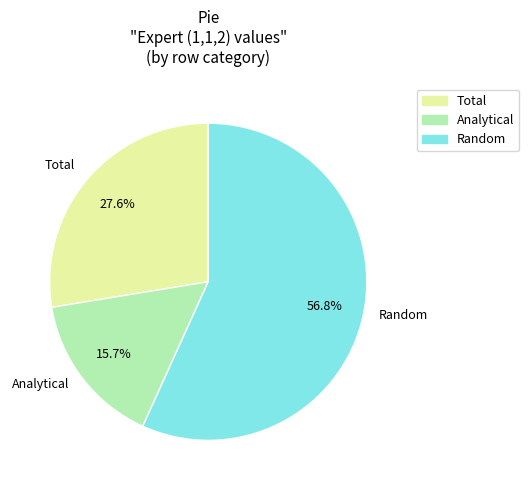

What percentage is the Analytical slice, to the nearest percent?

16%